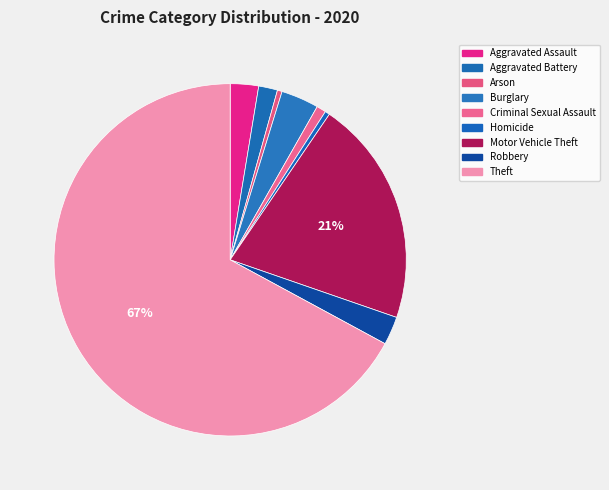

Count the number of slices in the pie.

9